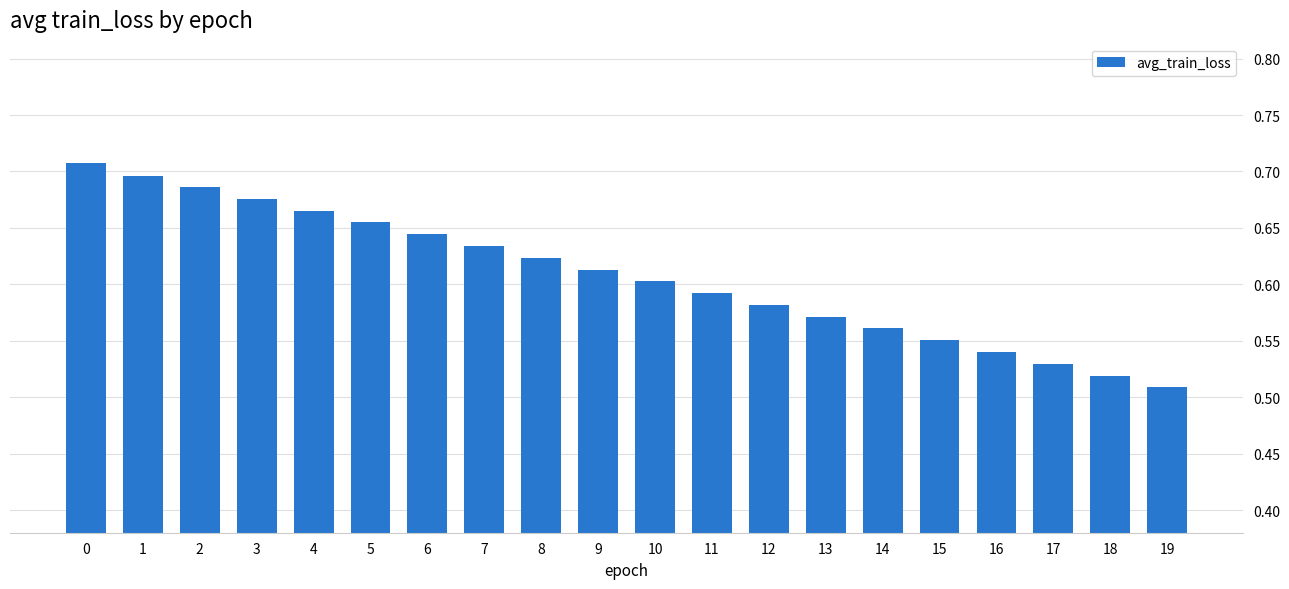

Count the values in the range 0 to 1.

20